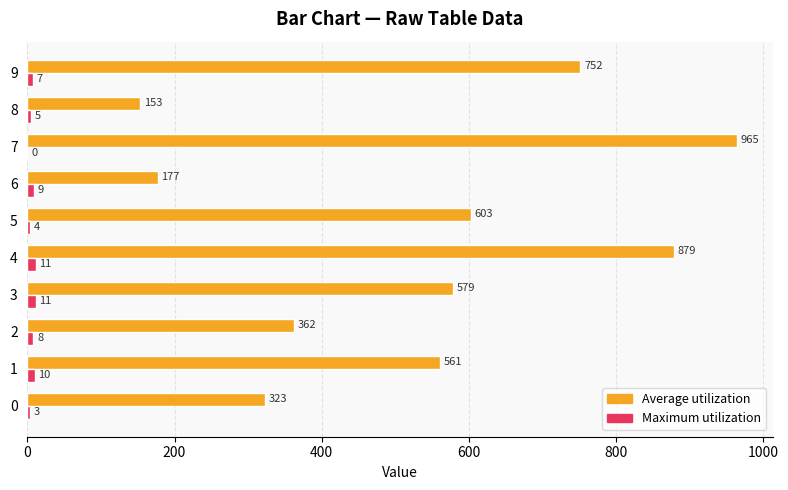

What is the maximum value shown in the chart?

965